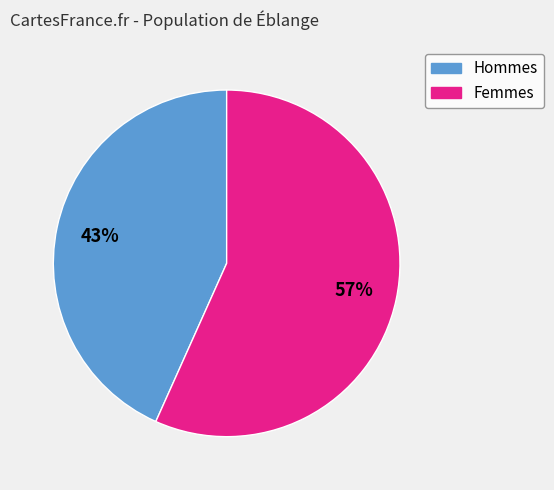

To the nearest percent, what is the average slice percentage?

50%